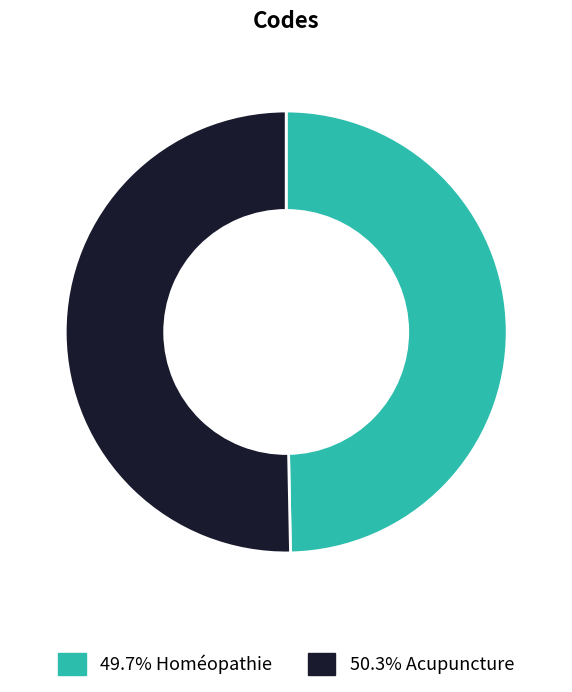

Is there a majority slice in this chart?

Yes